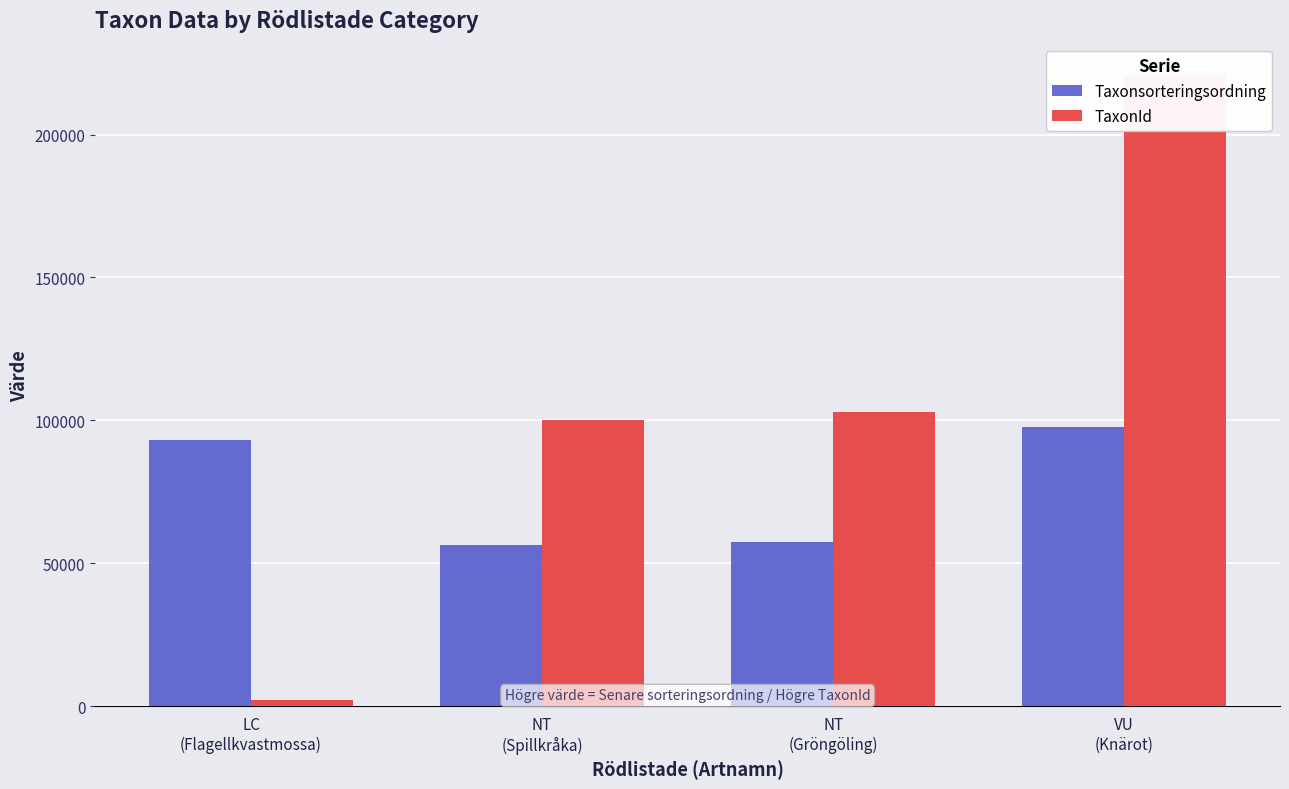

Which series changed the most between NT
(Spillkråka) and VU
(Knärot)?

TaxonId